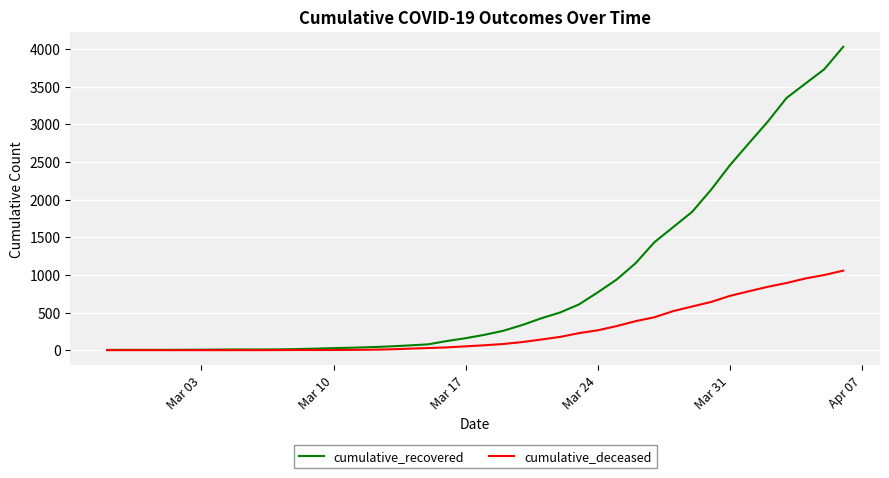

What is the sum of all cumulative_recovered values?

35770